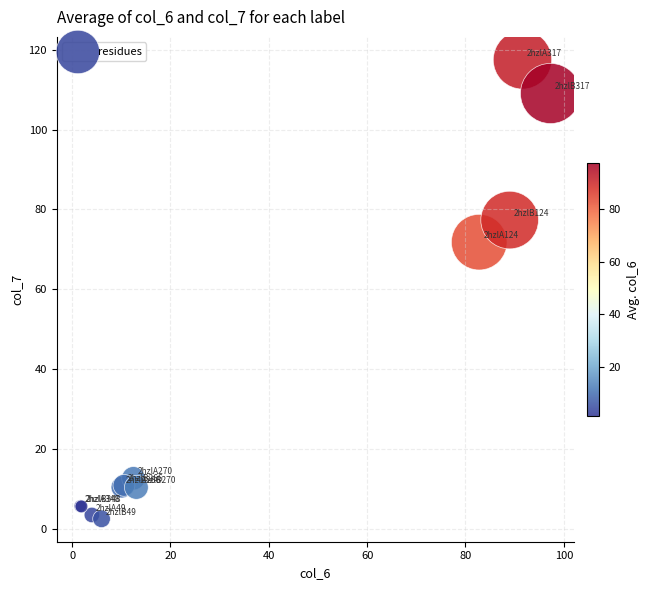

What Y value in the scatter plot is closest to 60?

71.8